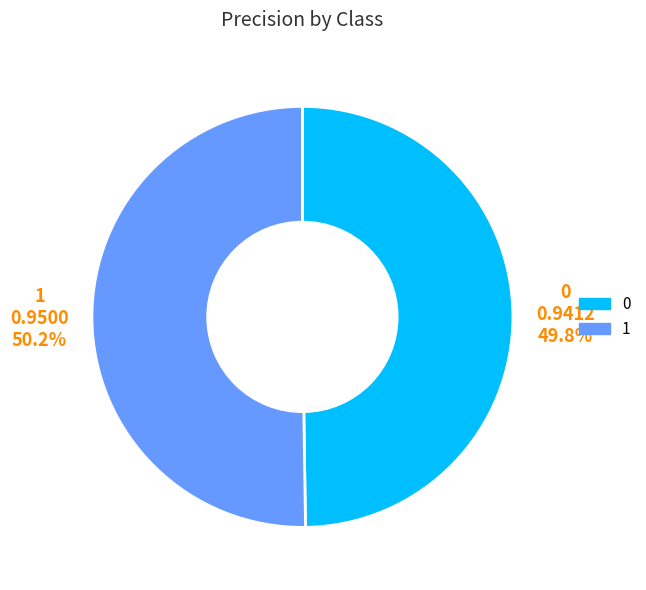

How many segments does this pie chart have?

2